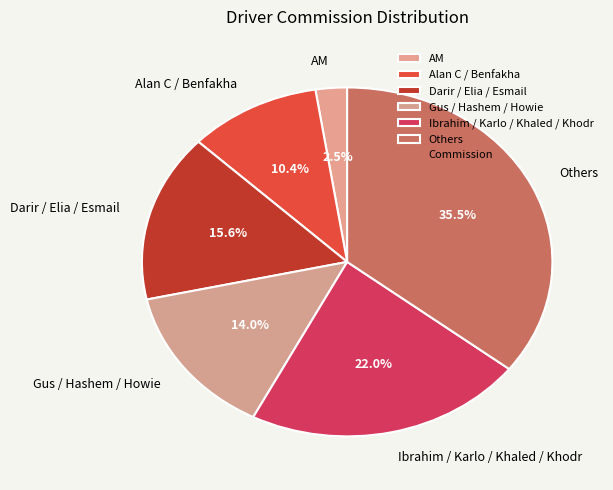

Which category has the biggest portion of the pie?

Others